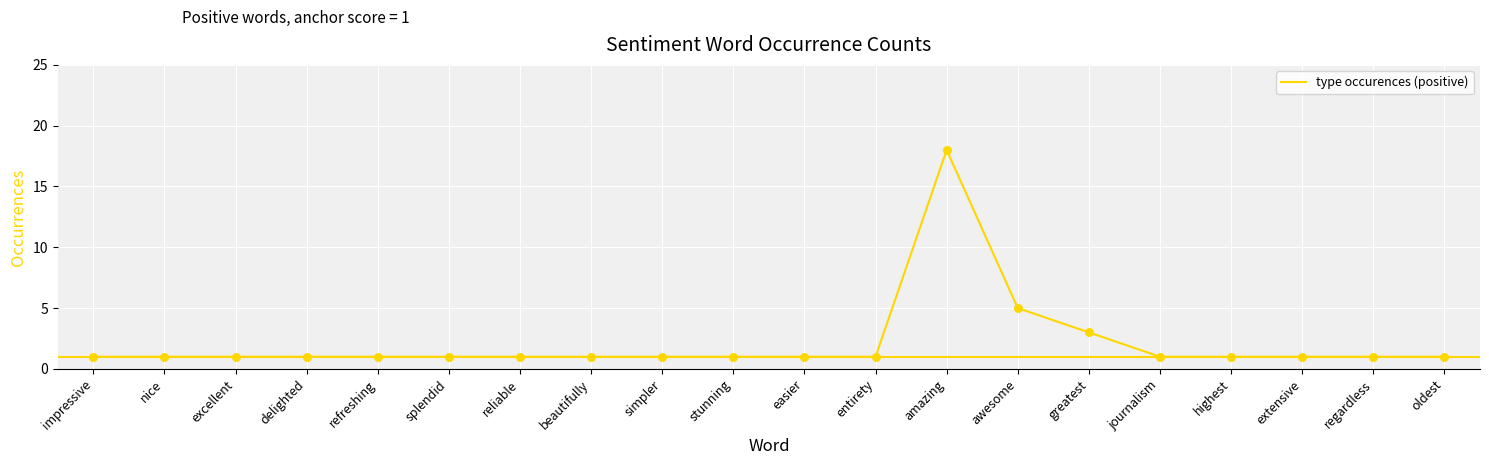

What is the change in value from entirety to awesome?

+4